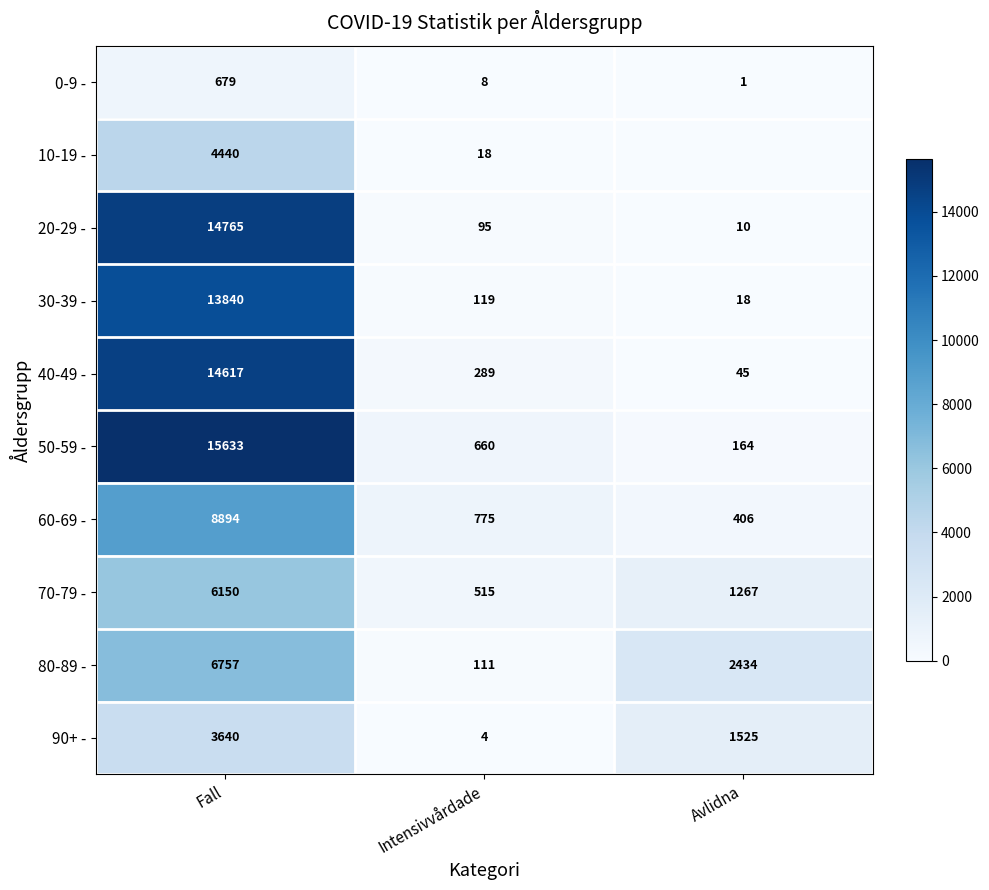

What is the difference between the highest and lowest values at Fall?

14954